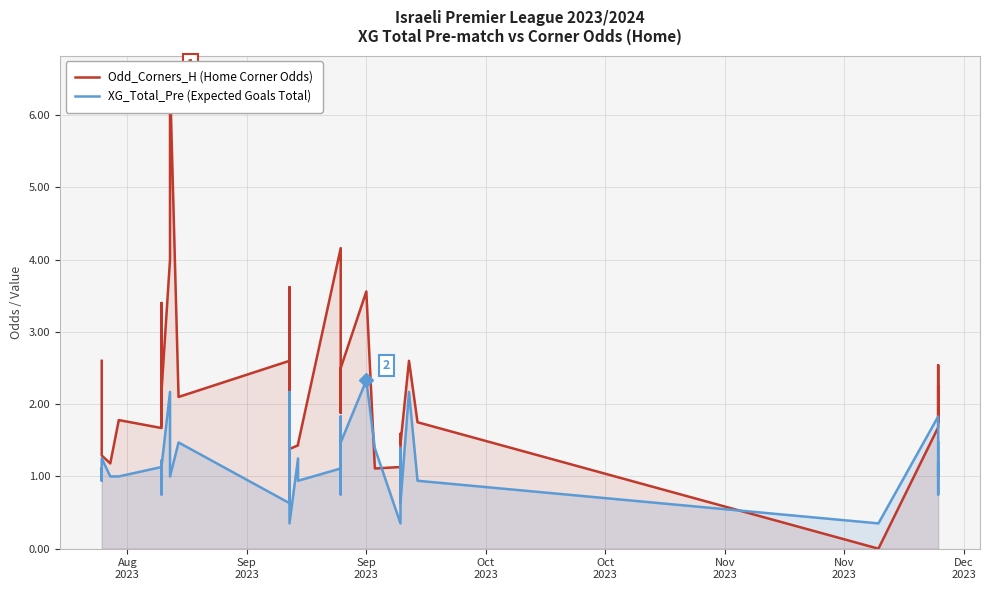

Reading right to left, what are all the values shown in this chart?

Odd_Corners_H (Home Corner Odds): 2.2	1.8	2.5	2.3	1.7	0.0	1.8	2.6	1.4	1.5	1.6	1.6	1.1	1.1	3.6	2.5	1.9	2.1	2.6	4.2	1.4	1.4	1.4	3.6	1.1	1.7	2.6	2.1	6.5	4.0	2.2	1.7	3.4	1.7	1.8	1.2	1.3	1.5	1.9	2.6
XG_Total_Pre (Expected Goals Total): 1.5	1.0	1.2	0.8	1.8	0.3	0.9	2.2	0.6	1.2	1.2	1.4	0.3	1.4	2.3	1.5	0.8	1.2	1.8	1.1	0.9	1.2	0.3	2.2	1.2	1.0	0.6	1.5	1.0	2.2	1.1	0.8	1.2	1.1	1.0	1.0	1.2	1.1	0.9	1.1